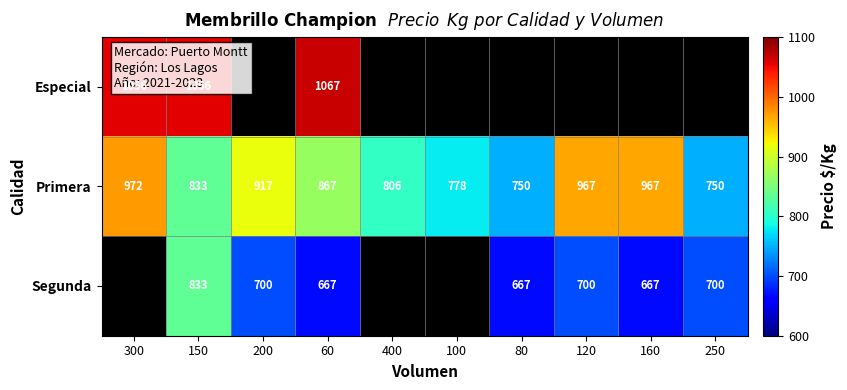

True or false: Primera has a value of 1328.4 at 250.

False